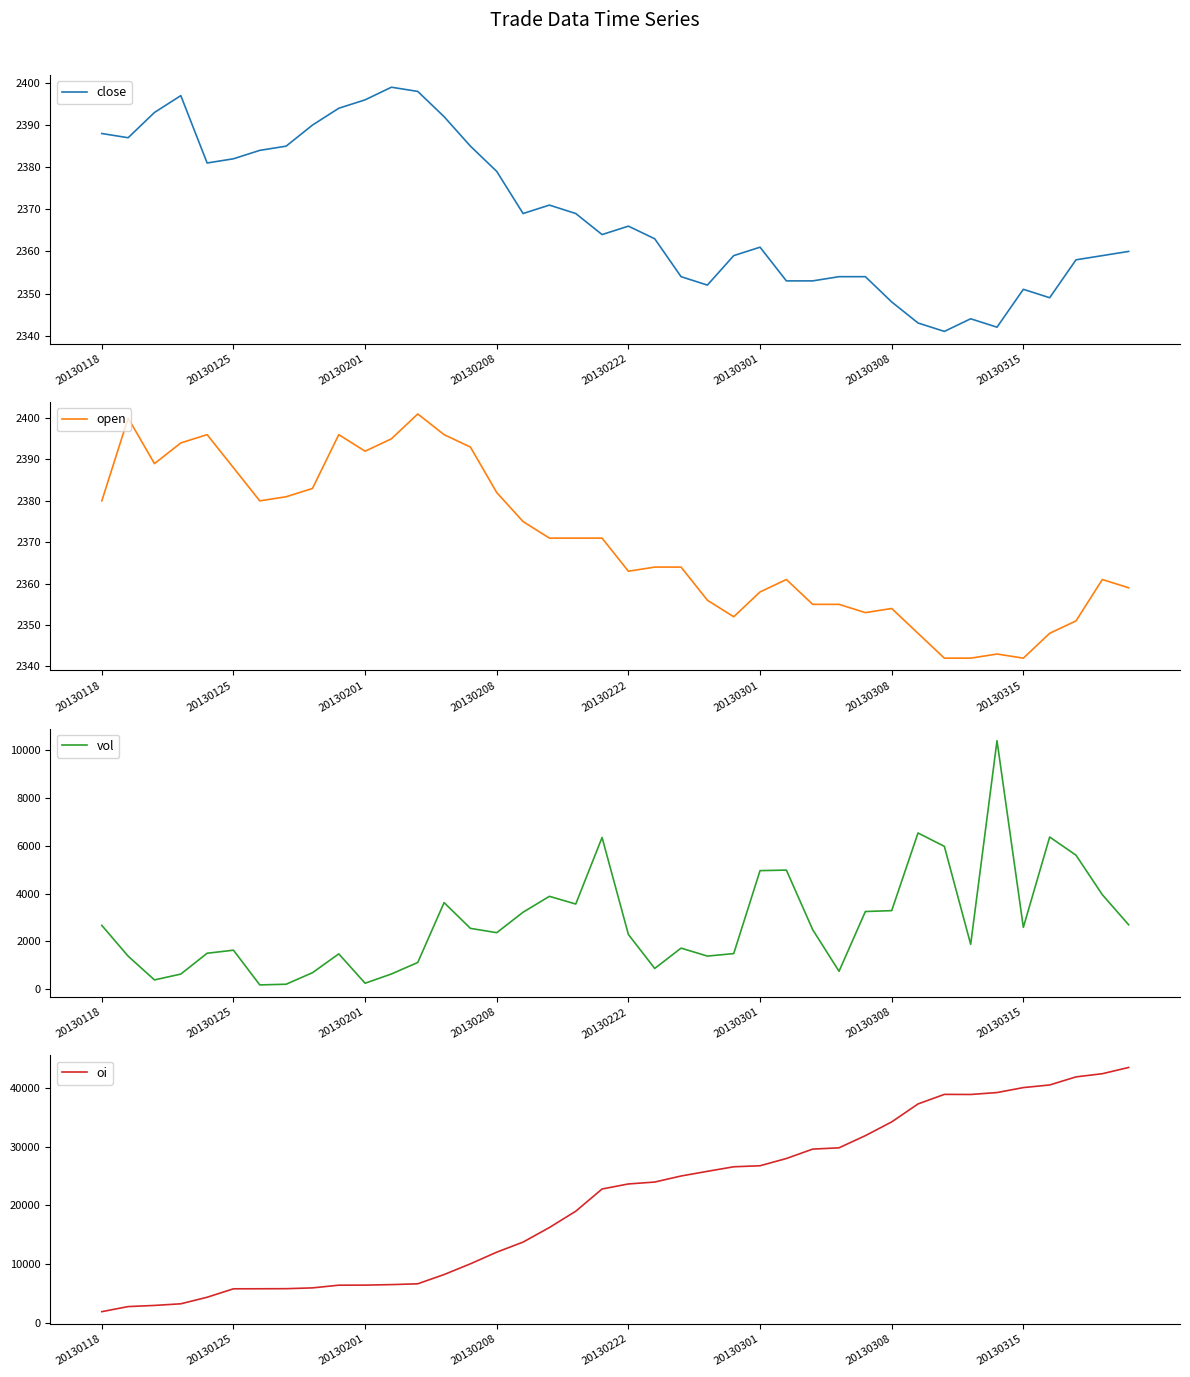

At which label is close closest to 2370?

16